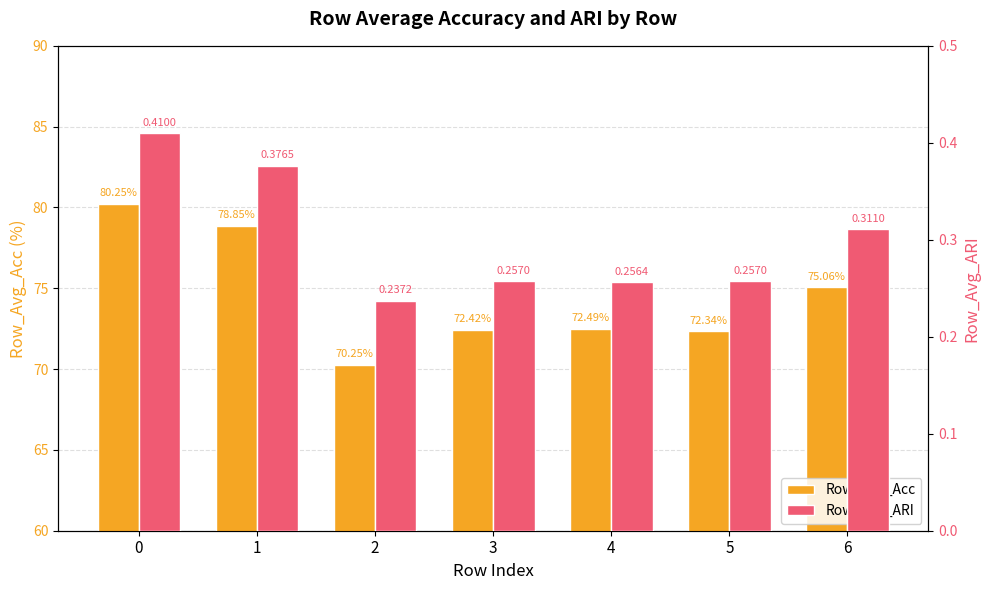

Reading left to right, list all the values displayed in this chart.

Row_Avg_Acc: 0=80.2	1=78.9	2=70.3	3=72.4	4=72.5	5=72.3	6=75.1
Row_Avg_ARI: 0=0.4	1=0.4	2=0.2	3=0.3	4=0.3	5=0.3	6=0.3